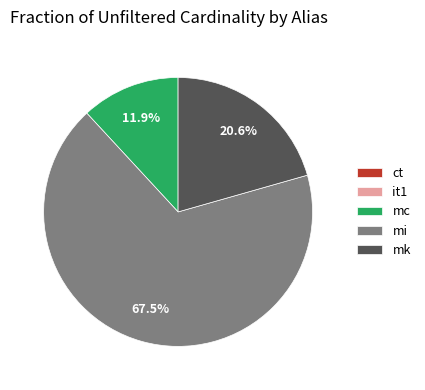

What portion of the pie excludes mc?

88.1%